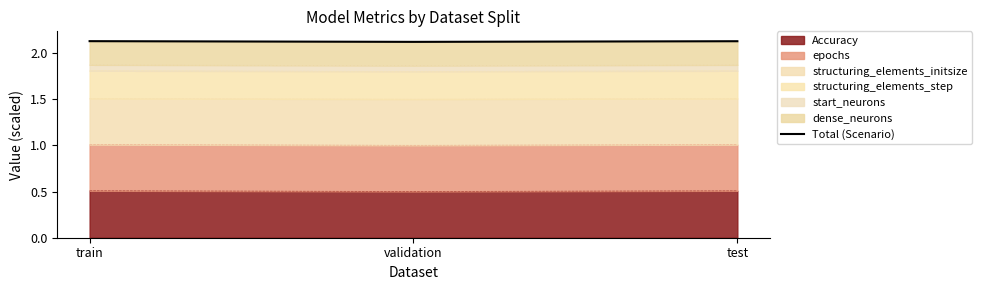

What is the sum of the values at train and test?

4.3